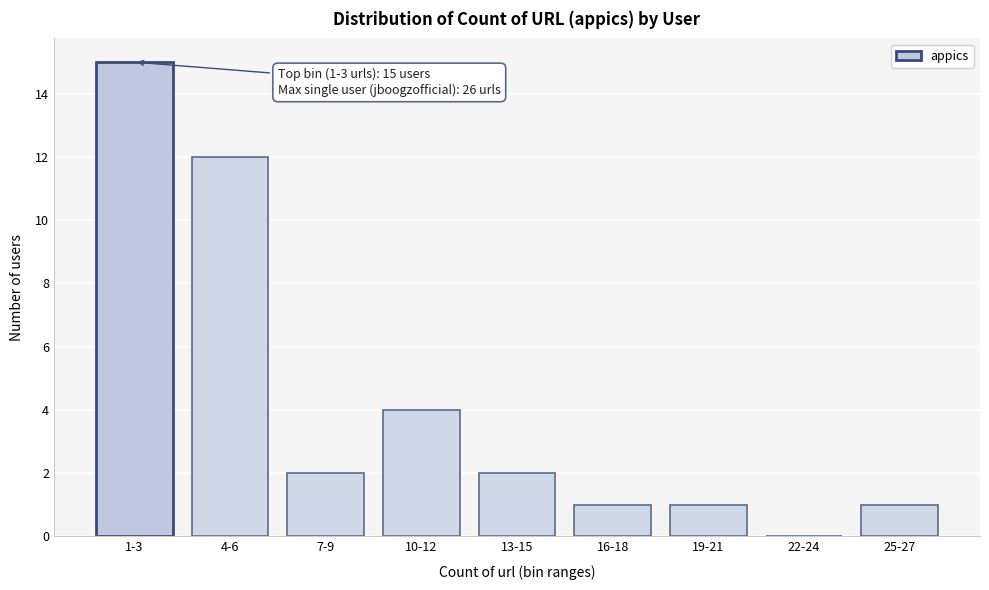

Reading right to left, list all the values displayed in this chart.

25-27=1	22-24=0	19-21=1	16-18=1	13-15=2	10-12=4	7-9=2	4-6=12	1-3=15